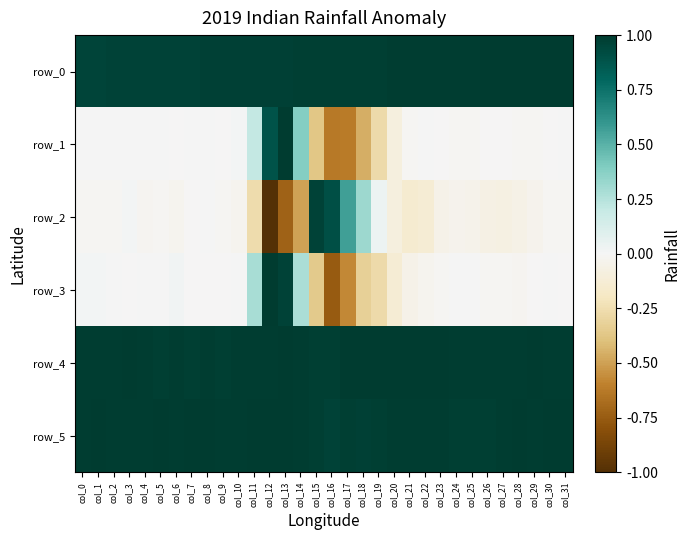

List the labels in order of row_2 value, smallest first.

col_12, col_13, col_14, col_11, col_21, col_22, col_20, col_27, col_26, col_28, col_23, col_25, col_24, col_29, col_10, col_6, col_4, col_9, col_0, col_5, col_30, col_1, col_31, col_2, col_7, col_8, col_3, col_19, col_18, col_17, col_16, col_15